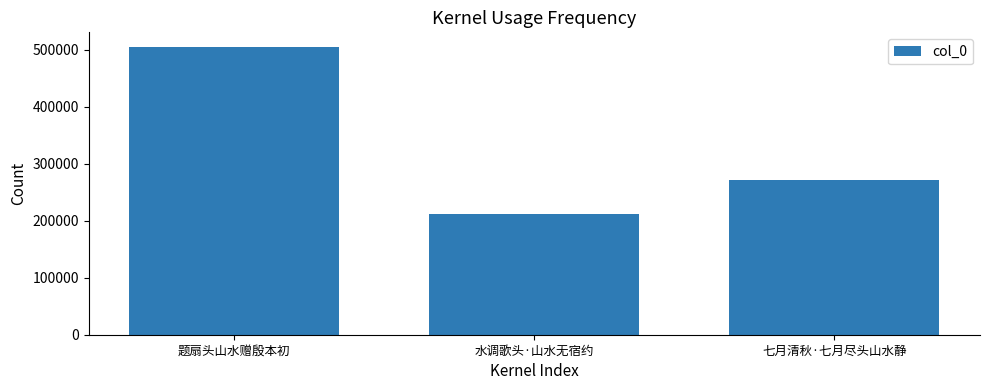

What is the value of the 3rd bar from the left?

271978